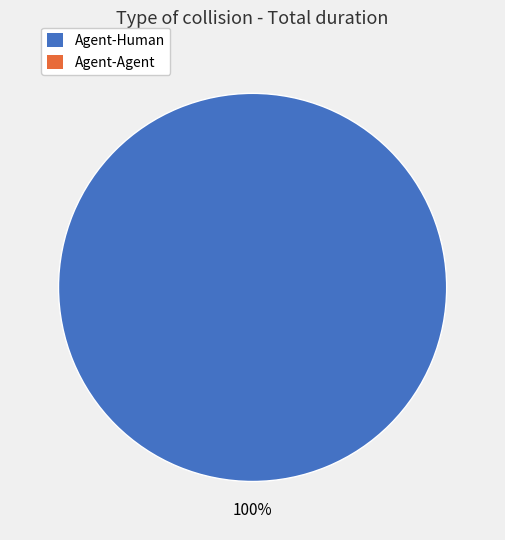

Is there any slice that represents more than half of the pie?

Yes